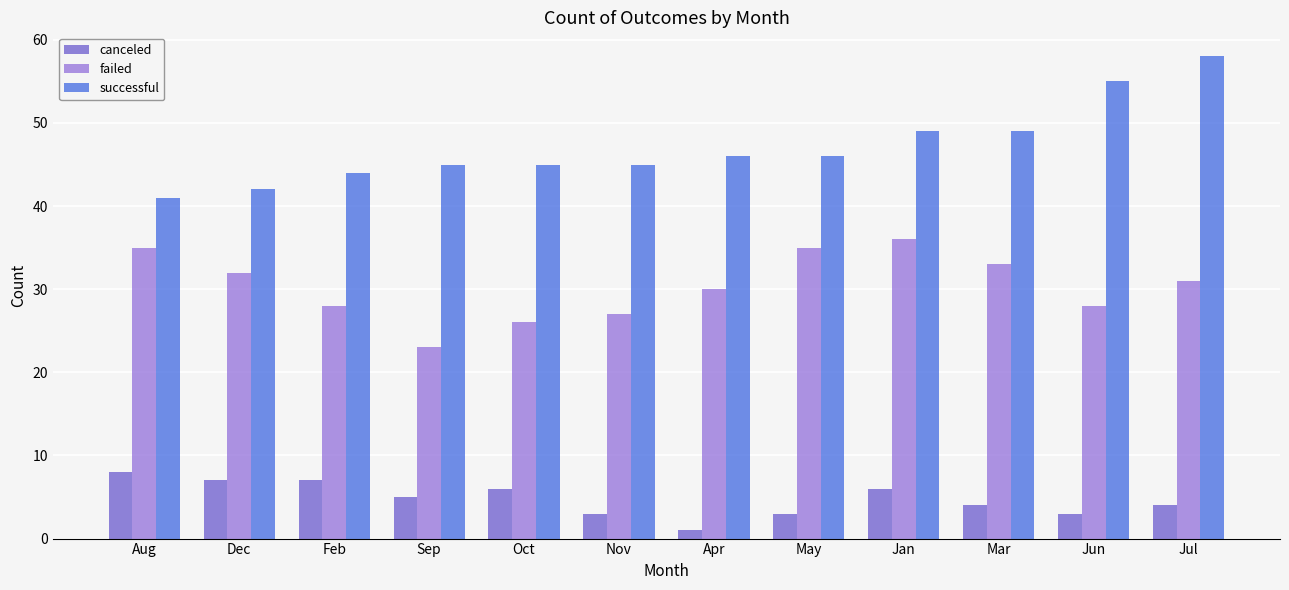

Reading left to right, list all the values displayed in this chart.

canceled: 8	7	7	5	6	3	1	3	6	4	3	4
failed: 35	32	28	23	26	27	30	35	36	33	28	31
successful: 41	42	44	45	45	45	46	46	49	49	55	58